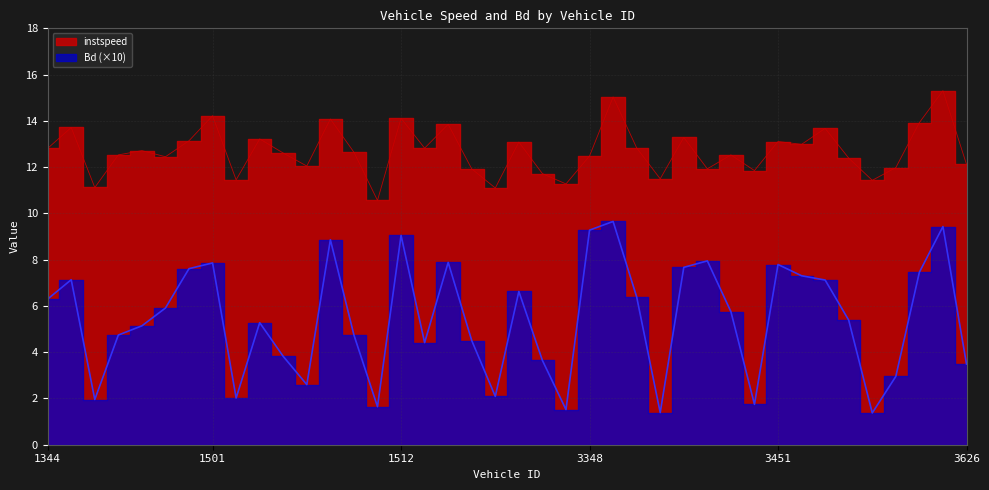

True or false: instspeed and Bd intersect in this chart.

False